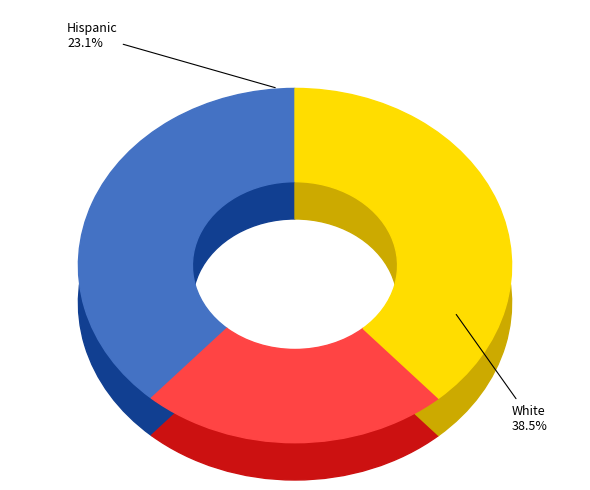

Is it true that 6 is 1% of the pie?

False